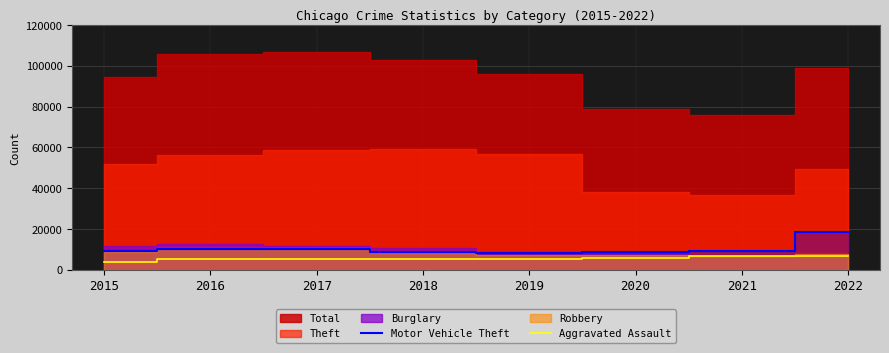

True or false: Aggravated Assault and Motor Vehicle Theft cross at least once.

False